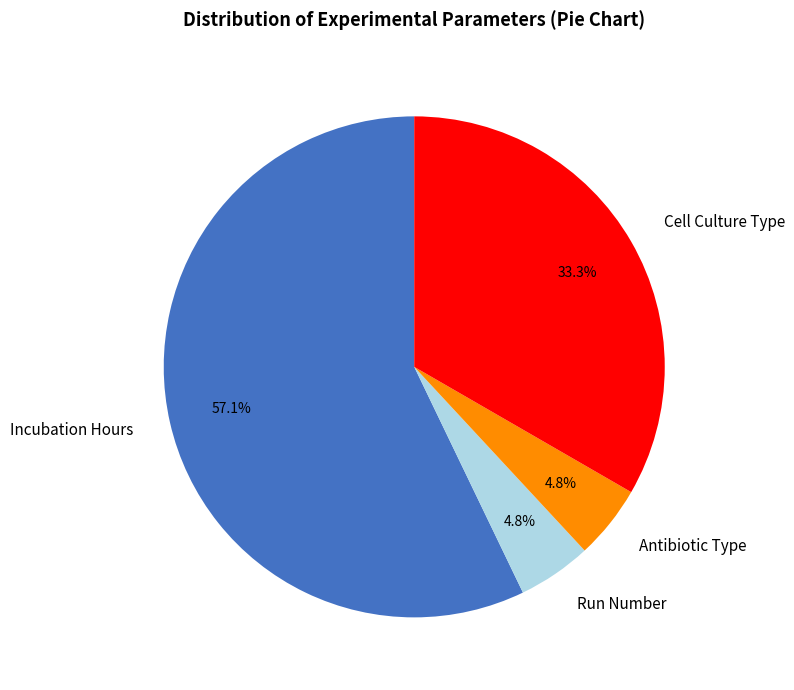

The Incubation Hours slice represents 57% of the pie. True or false?

True